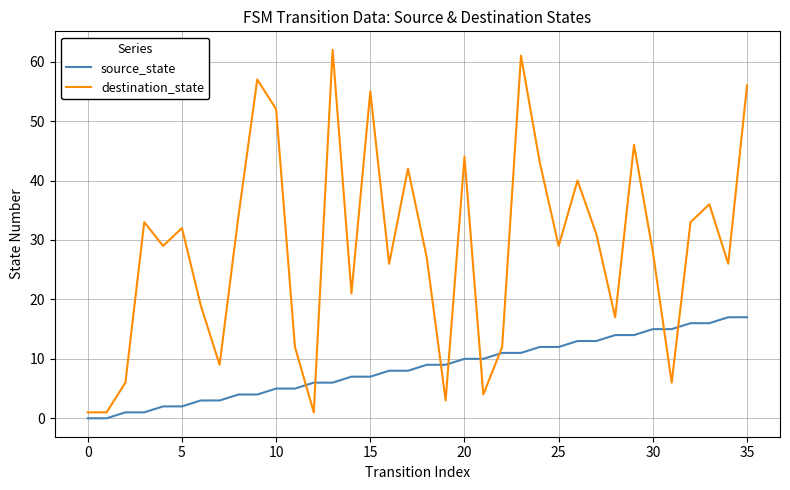

List the series in order of their overall mean, lowest first.

source_state, destination_state